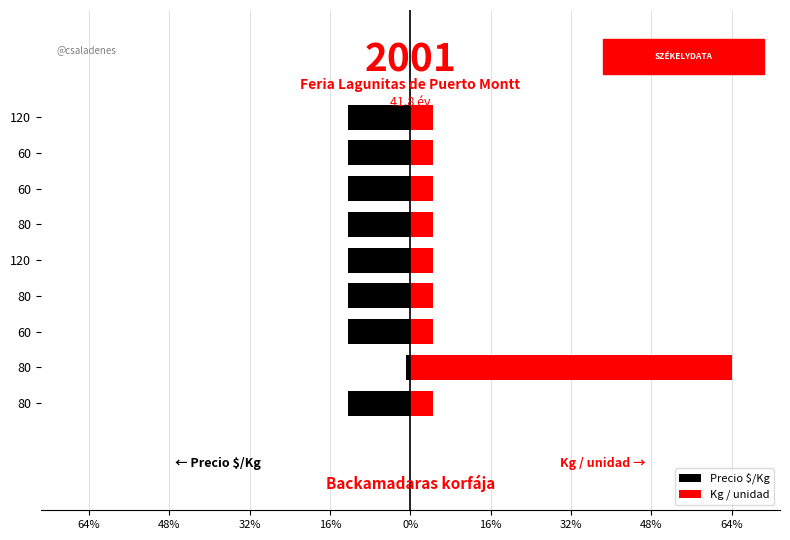

Reading right to left, extract all data points from this chart.

Precio $/Kg: -12.4	-12.4	-12.4	-12.4	-12.4	-12.4	-12.4	-0.9	-12.4
Kg / unidad: 4.5	4.5	4.5	4.5	4.5	4.5	4.5	63.6	4.5